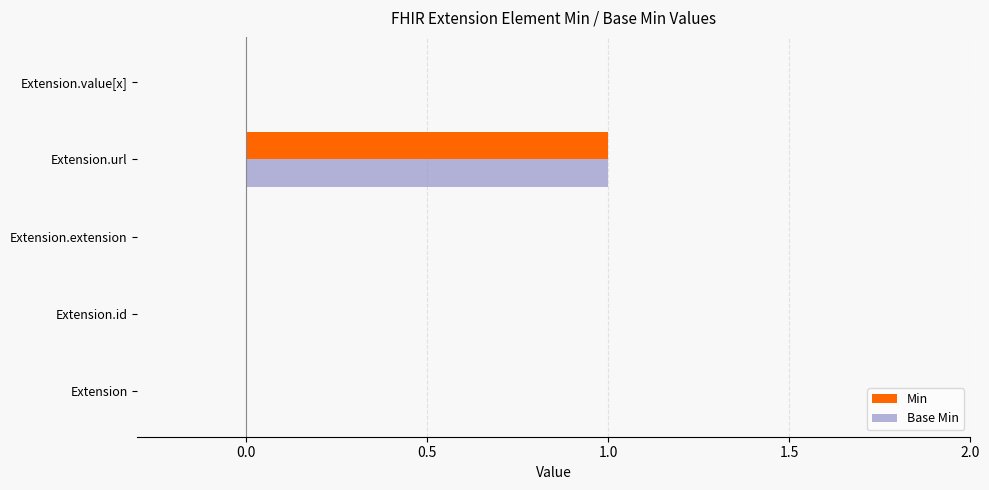

Which label corresponds to the largest value in the chart?

Extension.url